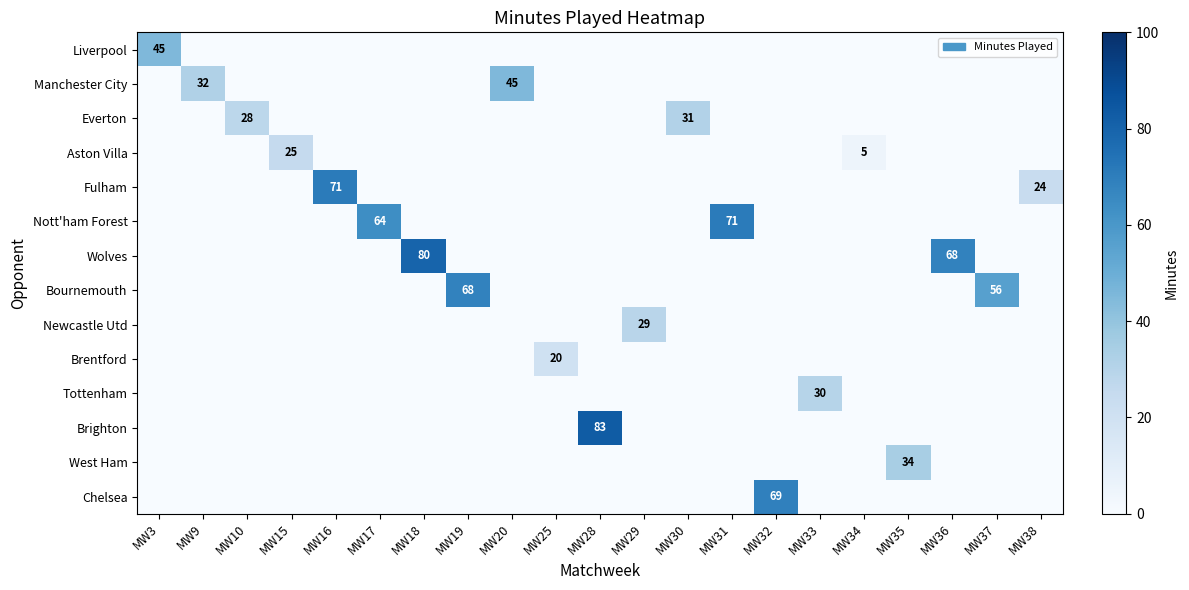

The value of West Ham at MW35 is 50. True or false?

False